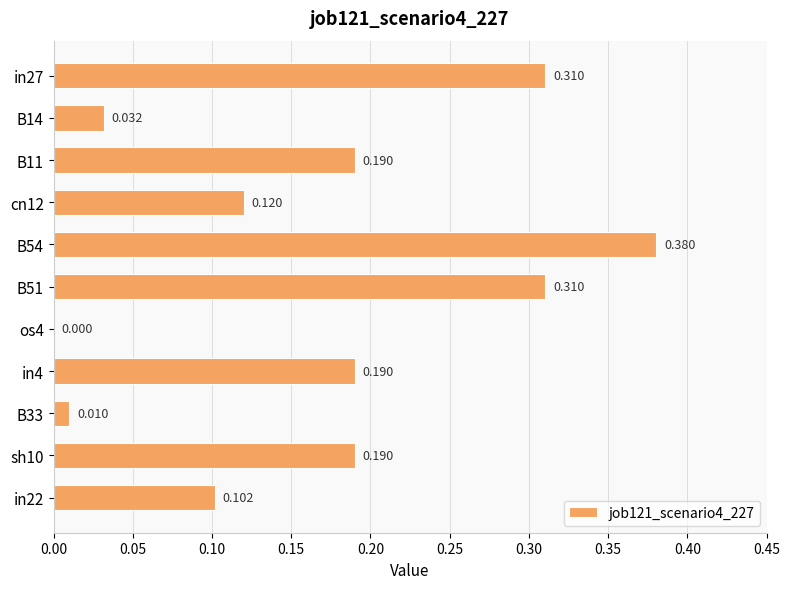

Count the number of categories in the chart.

11